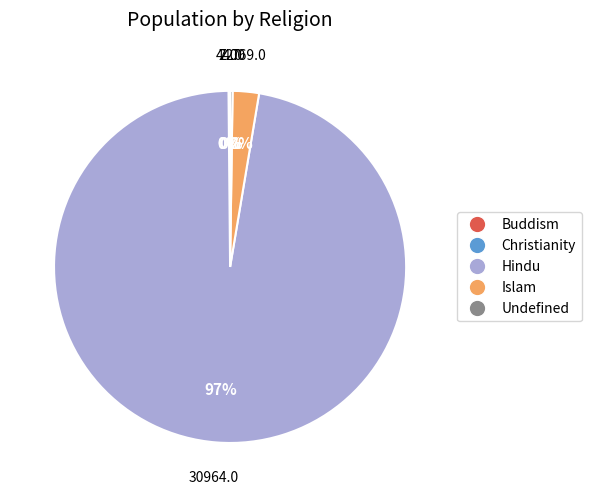

What is the largest slice in the pie chart?

Hindu